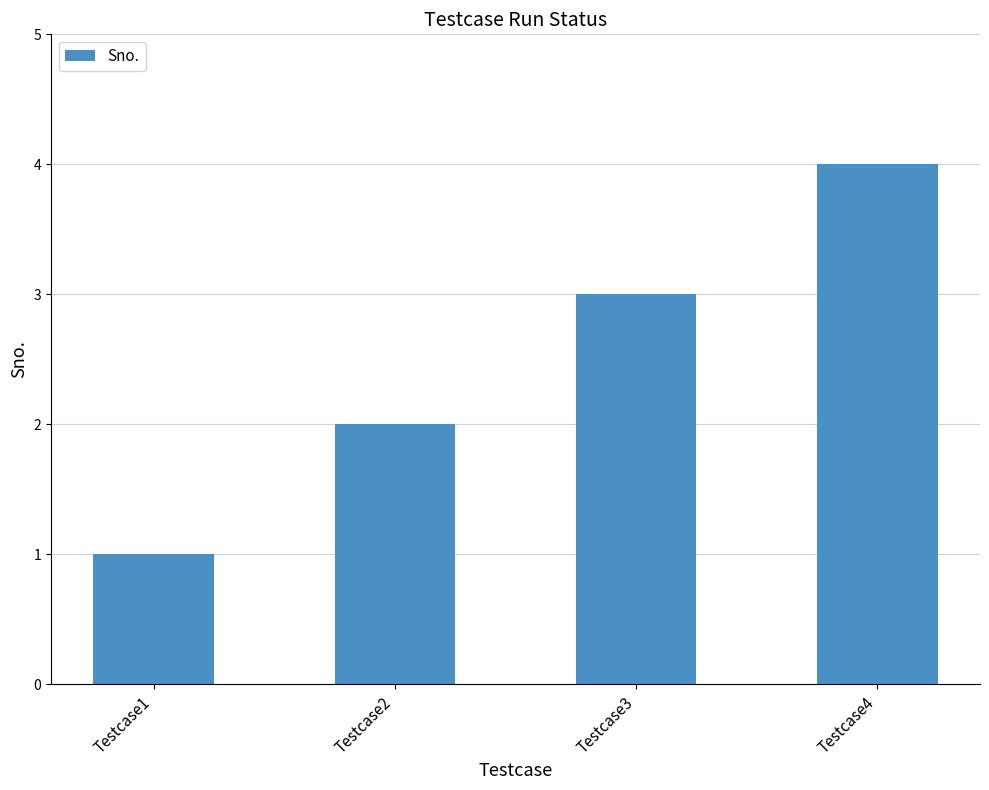

List the labels in order of value, smallest first.

Testcase1, Testcase2, Testcase3, Testcase4